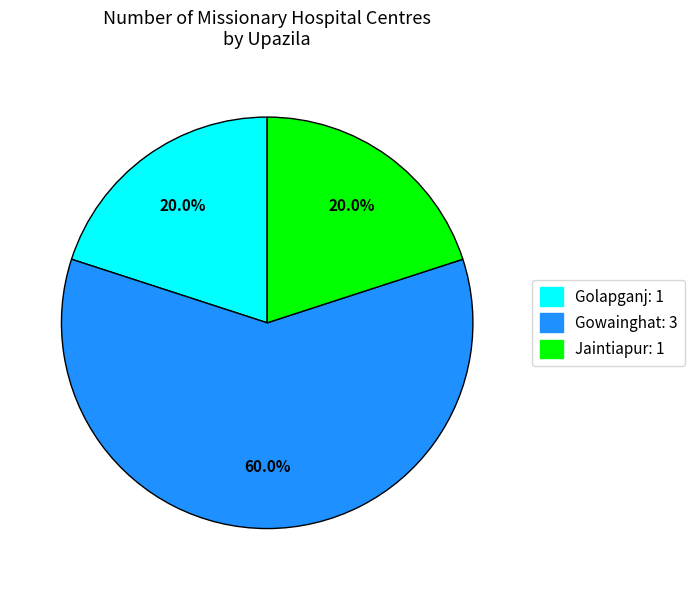

Which has a higher value, Gowainghat or Golapganj?

Gowainghat